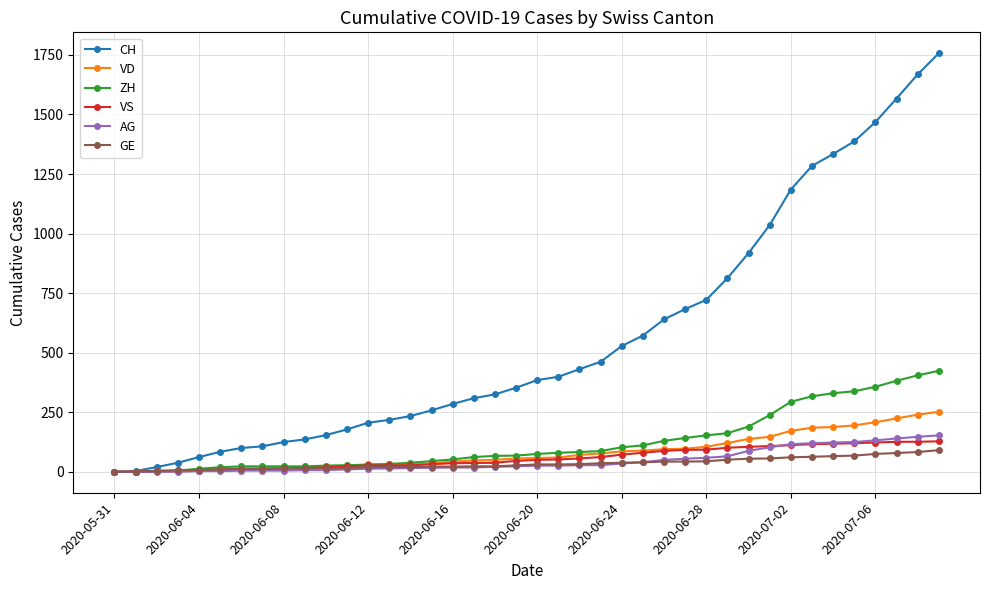

At how many categories does at least one series exceed 868?

10